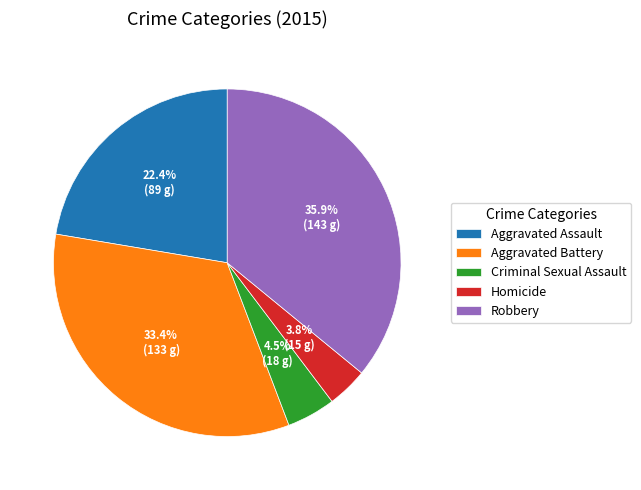

To the nearest percent, what is the difference between the Robbery and Criminal Sexual Assault slice percentages?

31%